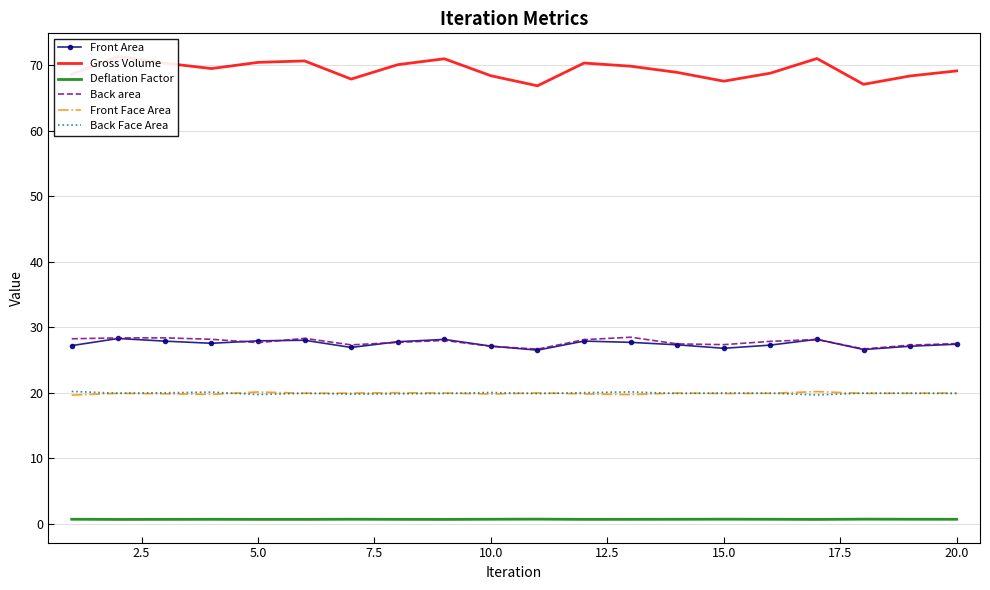

Count the number of categories in the chart.

20